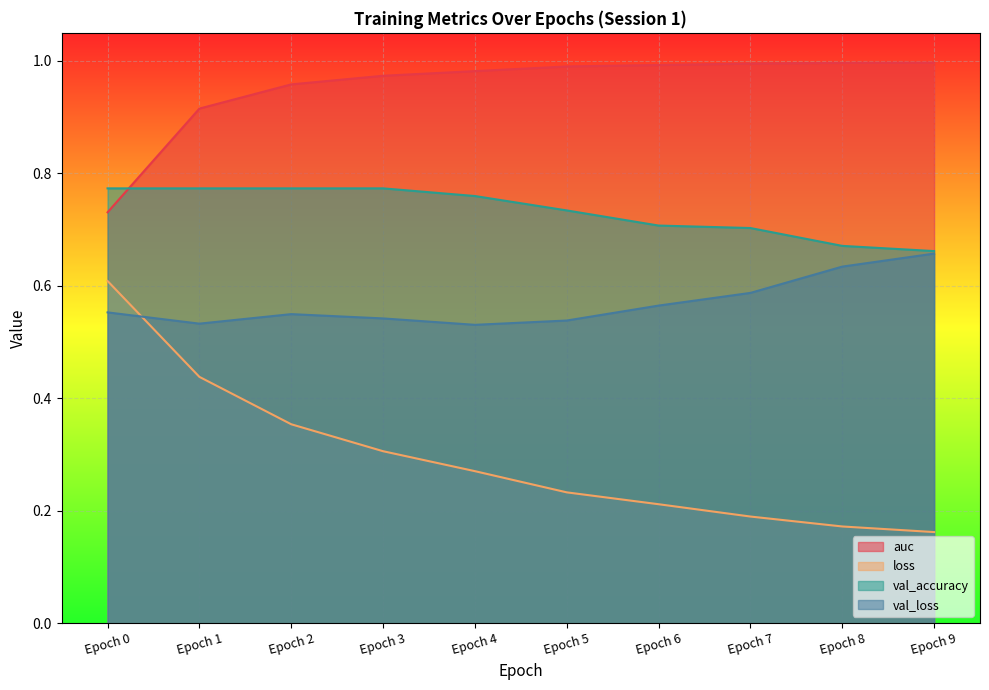

Reading left to right, list all the values displayed in this chart.

auc: Epoch 0=0.7	Epoch 1=0.9	Epoch 2=1.0	Epoch 3=1.0	Epoch 4=1.0	Epoch 5=1.0	Epoch 6=1.0	Epoch 7=1.0	Epoch 8=1.0	Epoch 9=1.0
loss: Epoch 0=0.6	Epoch 1=0.4	Epoch 2=0.4	Epoch 3=0.3	Epoch 4=0.3	Epoch 5=0.2	Epoch 6=0.2	Epoch 7=0.2	Epoch 8=0.2	Epoch 9=0.2
val_accuracy: Epoch 0=0.8	Epoch 1=0.8	Epoch 2=0.8	Epoch 3=0.8	Epoch 4=0.8	Epoch 5=0.7	Epoch 6=0.7	Epoch 7=0.7	Epoch 8=0.7	Epoch 9=0.7
val_loss: Epoch 0=0.6	Epoch 1=0.5	Epoch 2=0.5	Epoch 3=0.5	Epoch 4=0.5	Epoch 5=0.5	Epoch 6=0.6	Epoch 7=0.6	Epoch 8=0.6	Epoch 9=0.7